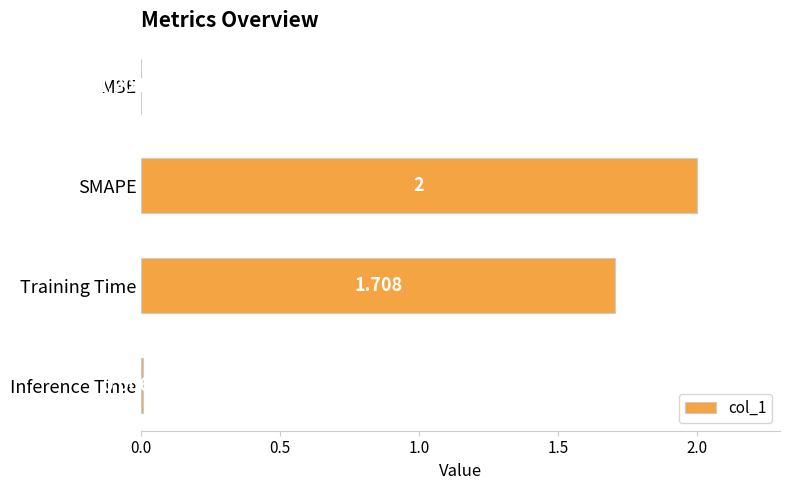

Where is the data nearest to the value 1?

Training Time